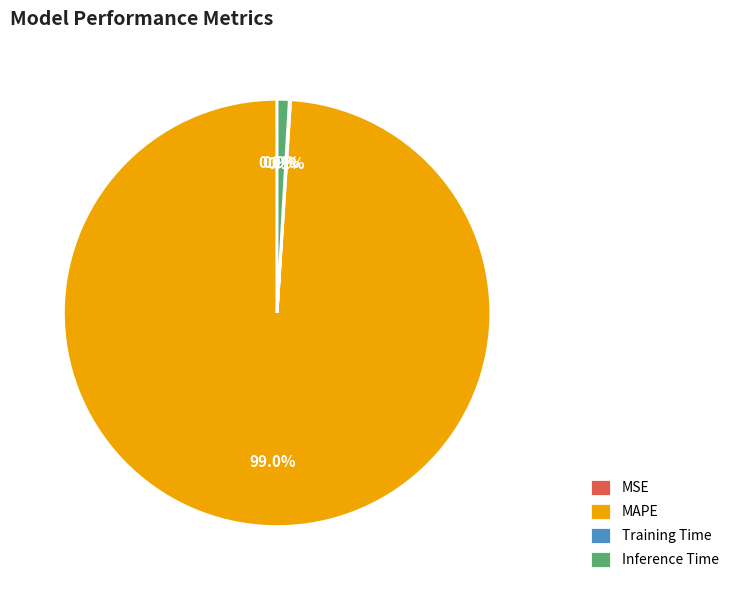

To the nearest percent, what is the average slice percentage?

25%